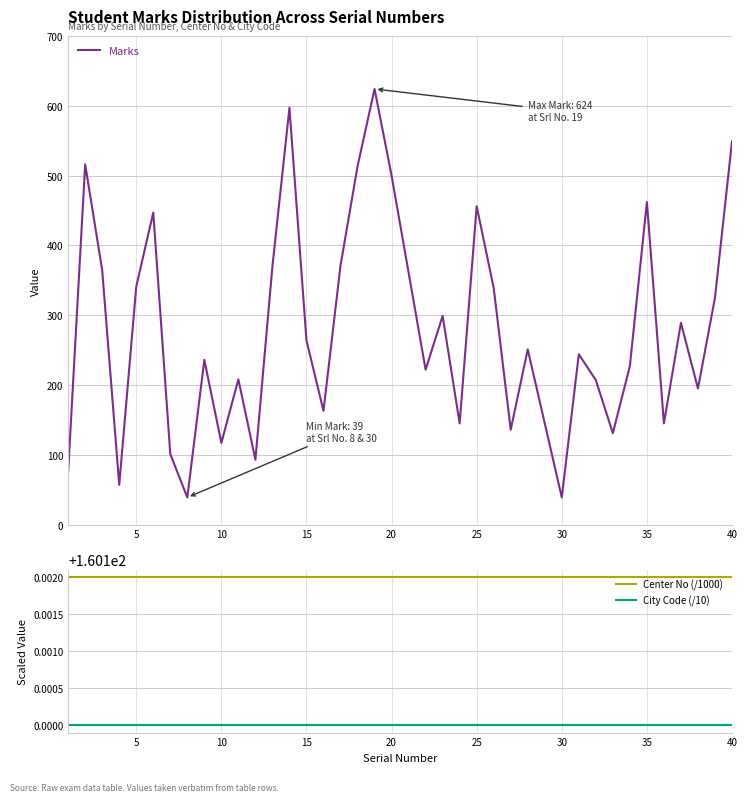

How many lines are shown in the chart?

3